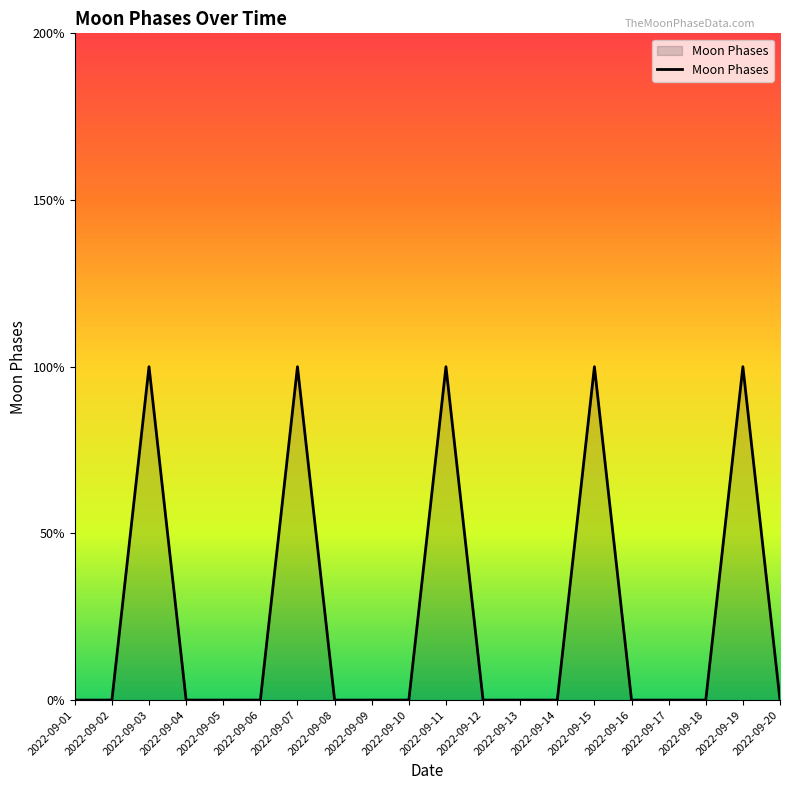

Does the chart have visible grid lines?

No